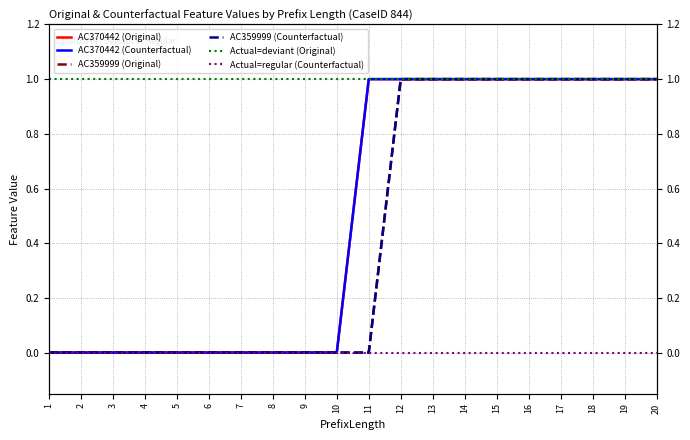

The value of AC359999 (Original) at 10 is 0. True or false?

True